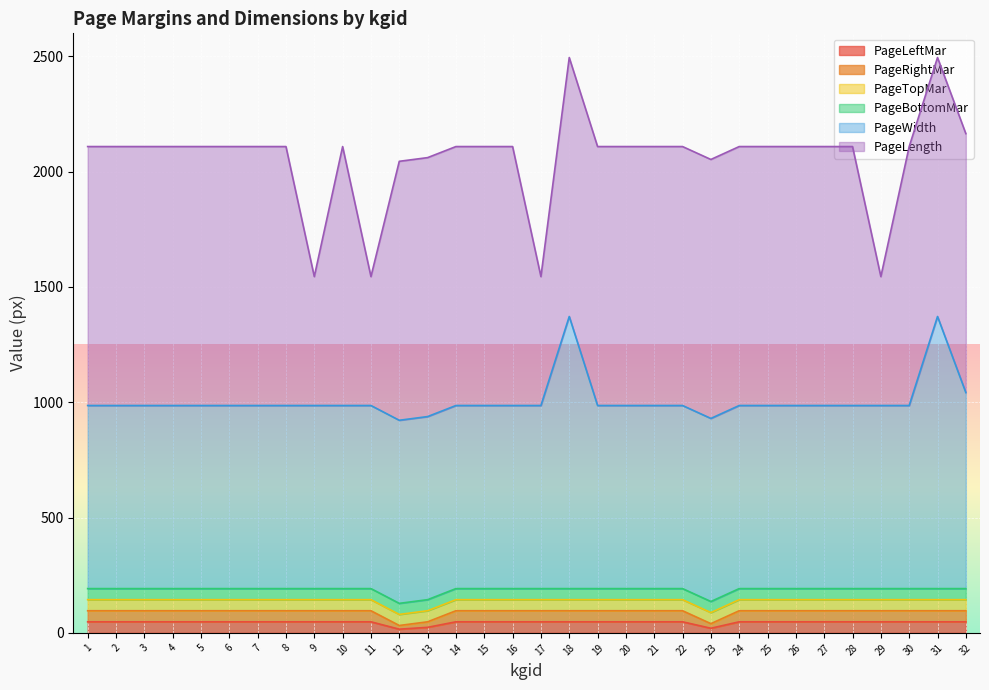

At which category is the sum across all series the highest?

18